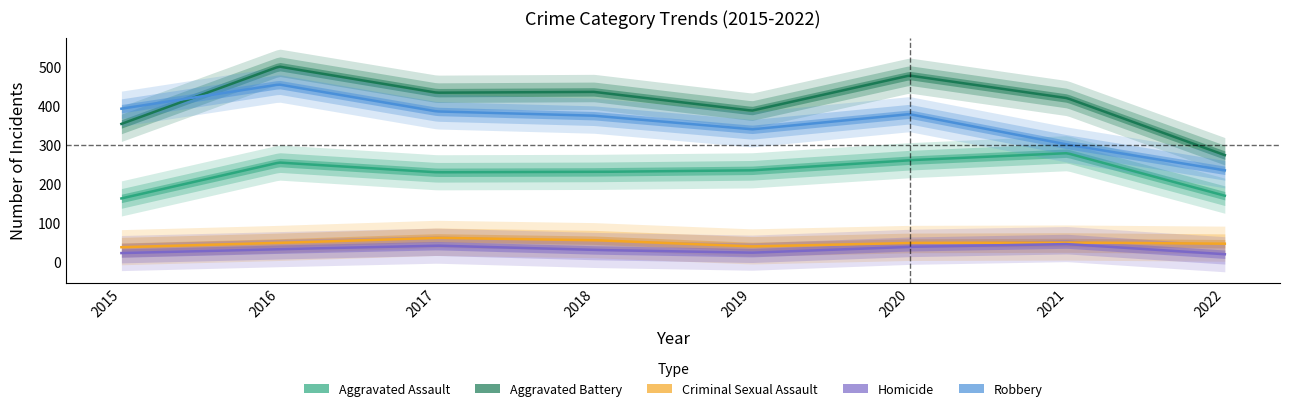

How many distinct data groups are displayed?

5